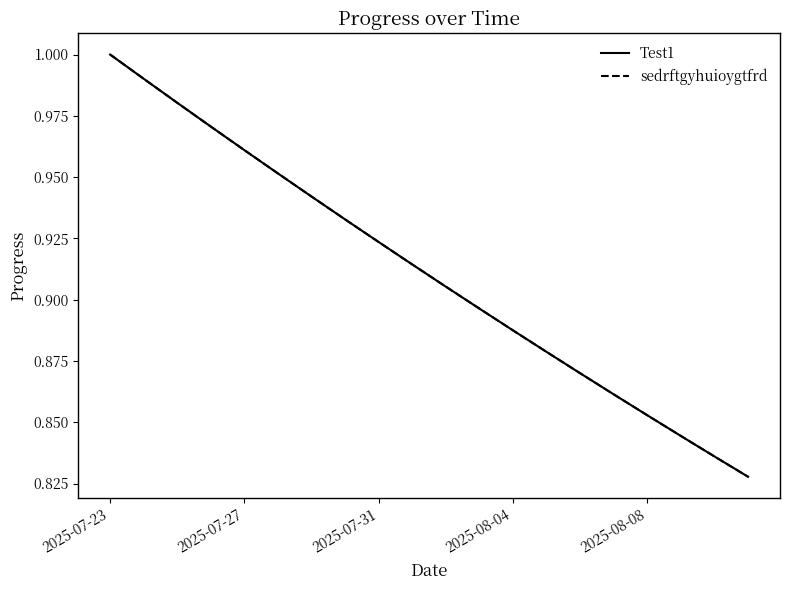

Does the chart display data point markers on the line(s)?

No